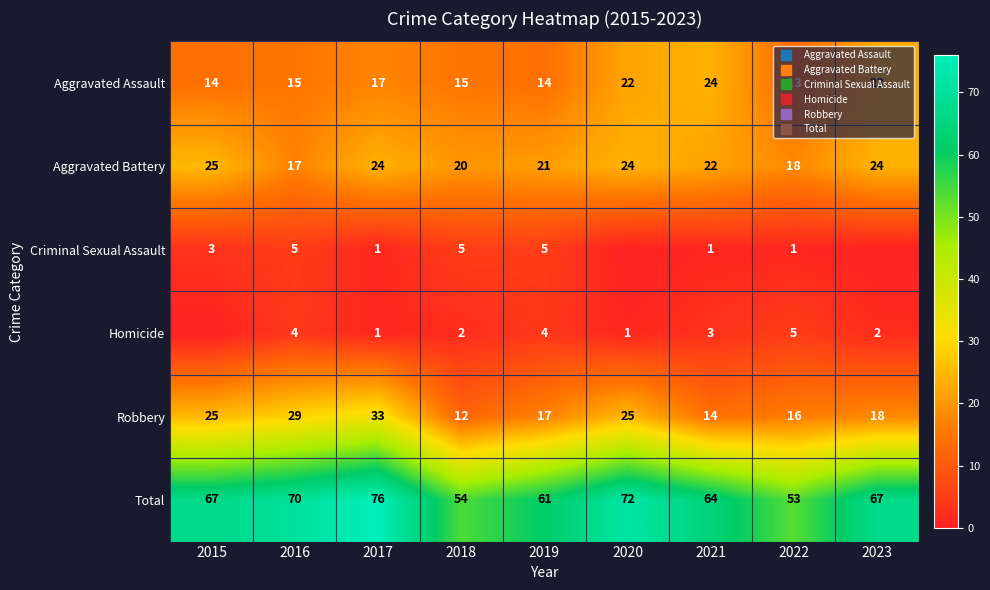

Count the number of data series in this chart.

6